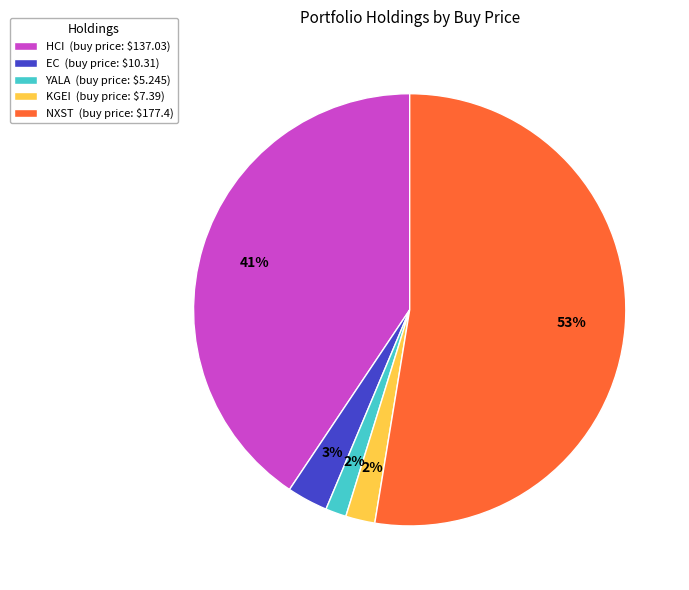

What is the majority slice?

NXST